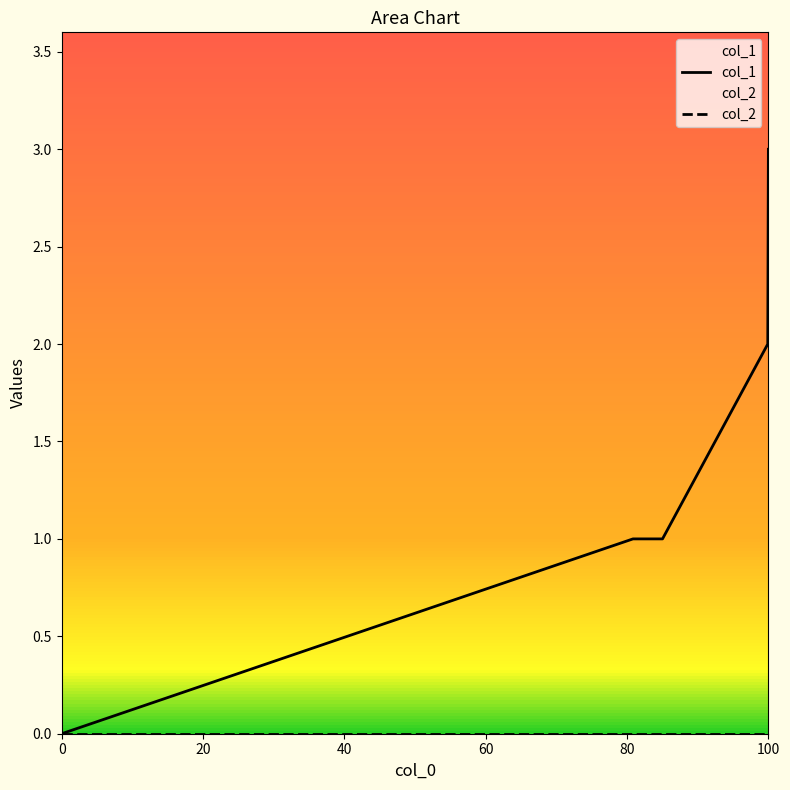

True or false: col_2 and col_1 intersect in this chart.

False